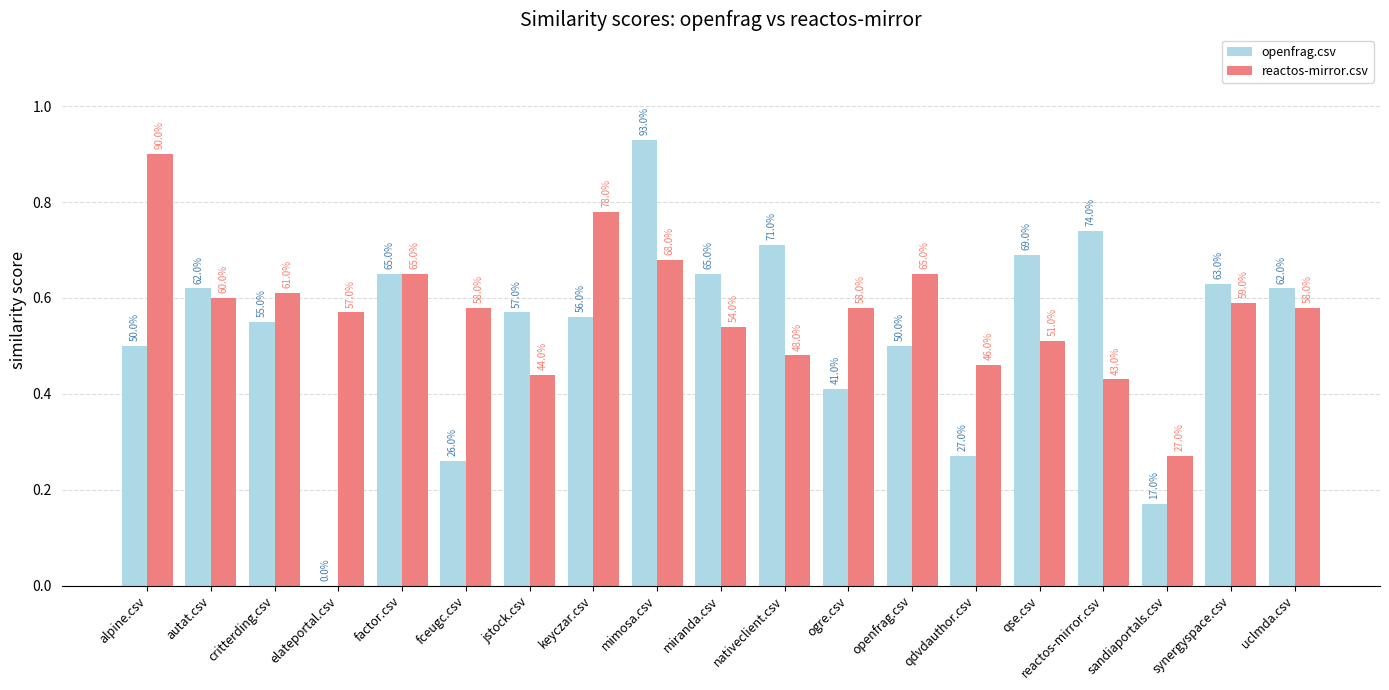

What is the sum of the reactos-mirror.csv values at keyczar.csv and elateportal.csv?

1.4